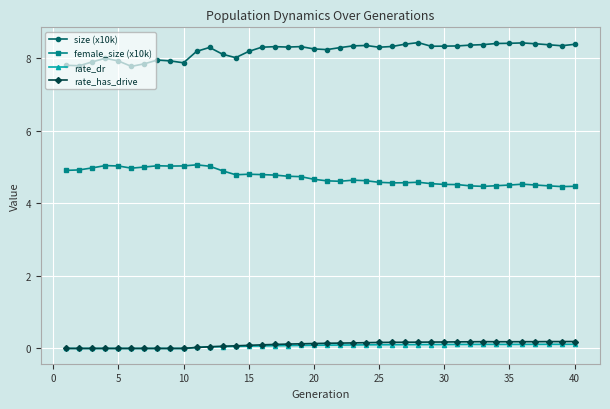

True or false: rate_dr has more than 1 interior local peaks.

True